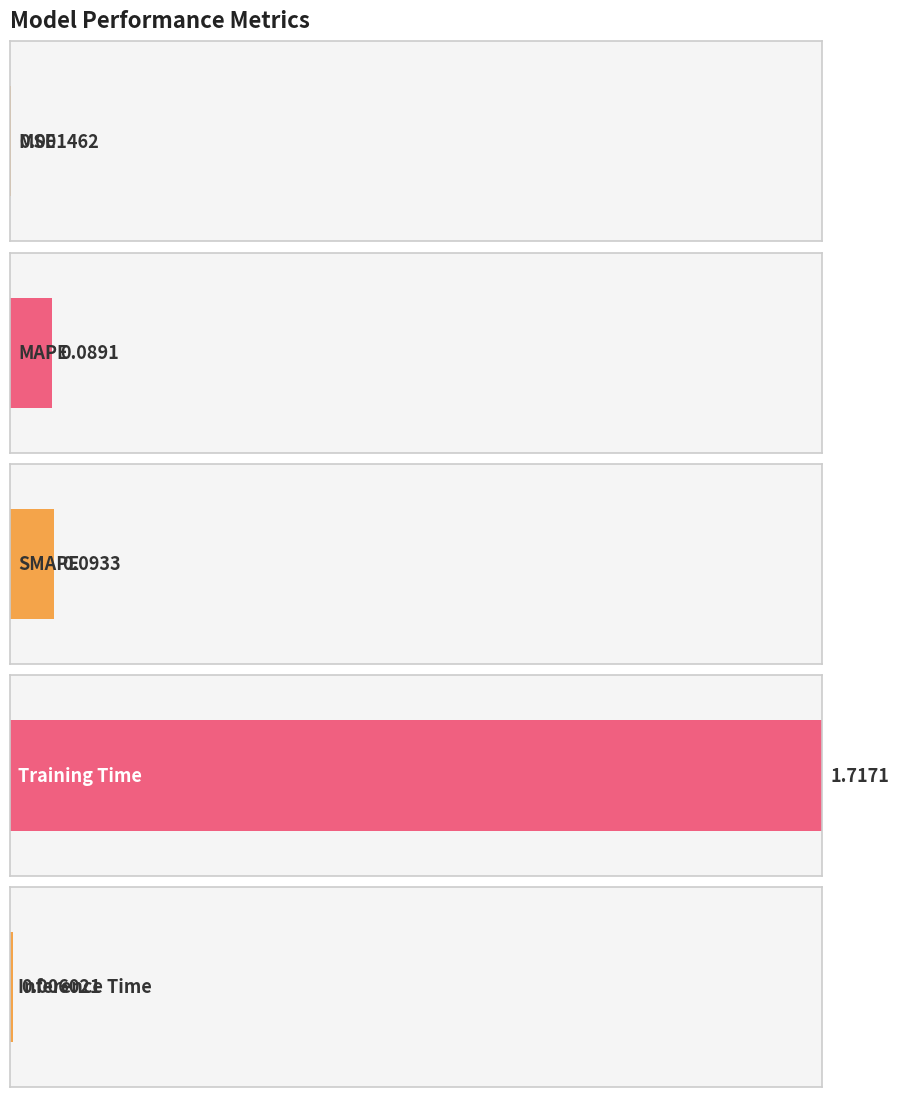

The chart shows a value of 0.1 at MAPE. True or false?

False